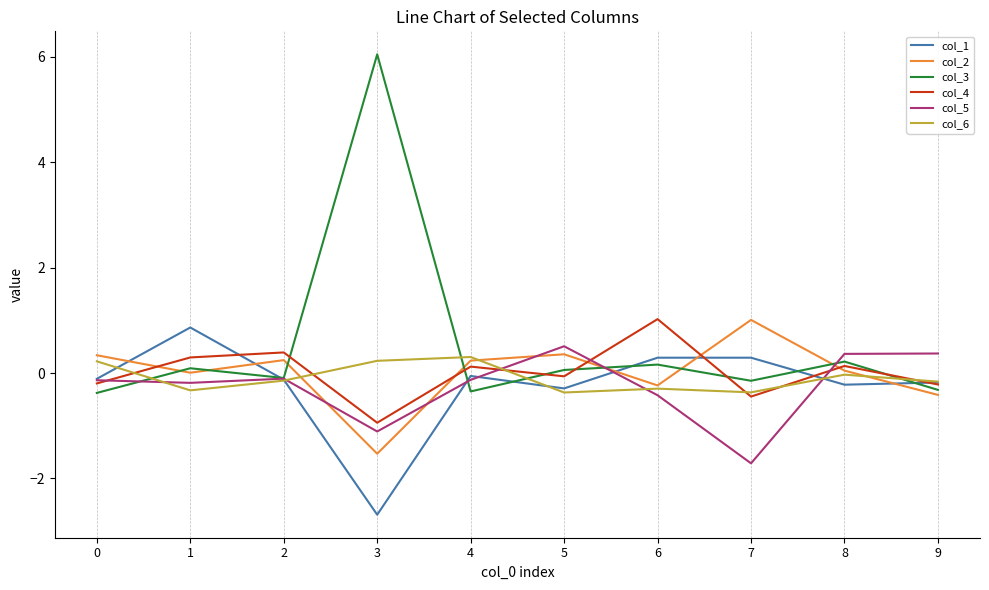

What value does the col_2 series have at 6?

-0.2